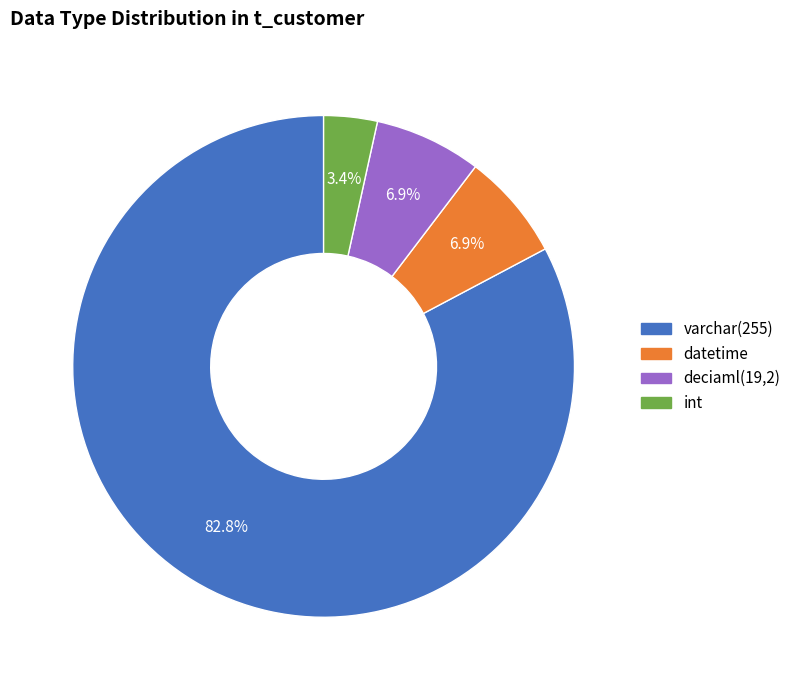

To the nearest percent, what is the difference between the largest and smallest slice percentages?

79%